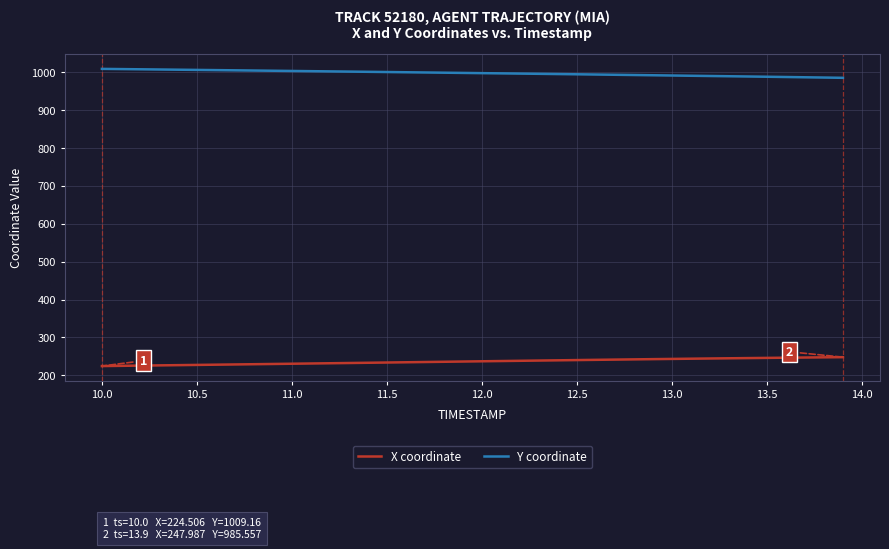

How many lines are shown in the chart?

2